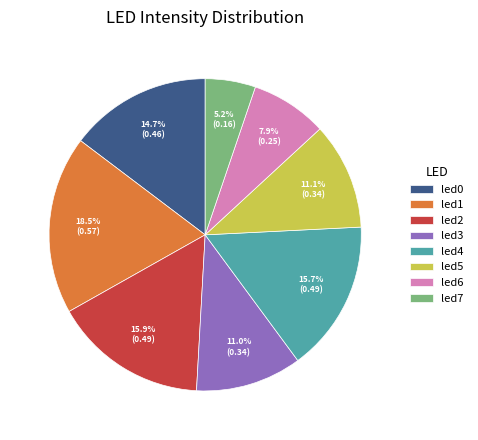

Is there any slice that represents more than half of the pie?

No